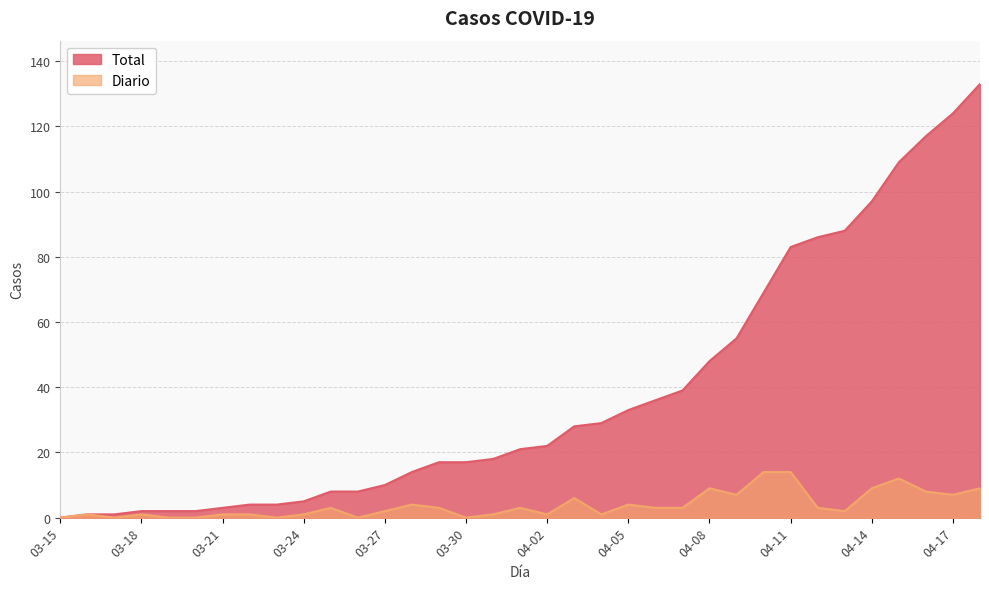

How many values in the Total series are below 21?

17